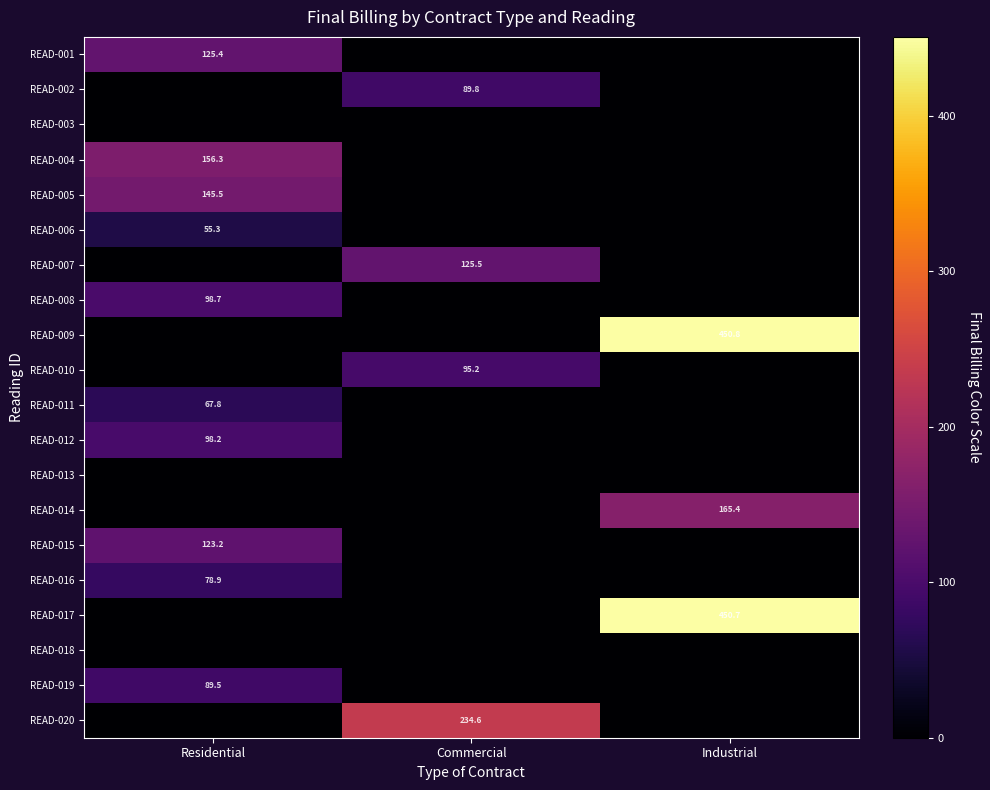

True or false: READ-012 has a value of 132.0 at Residential.

False